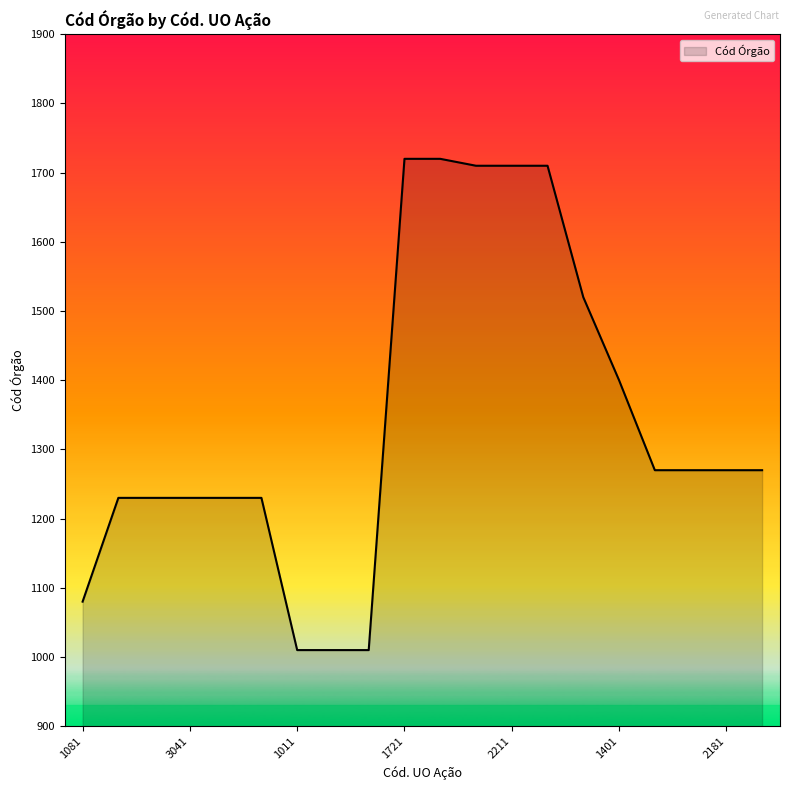

What is the maximum value shown in the chart?

1720